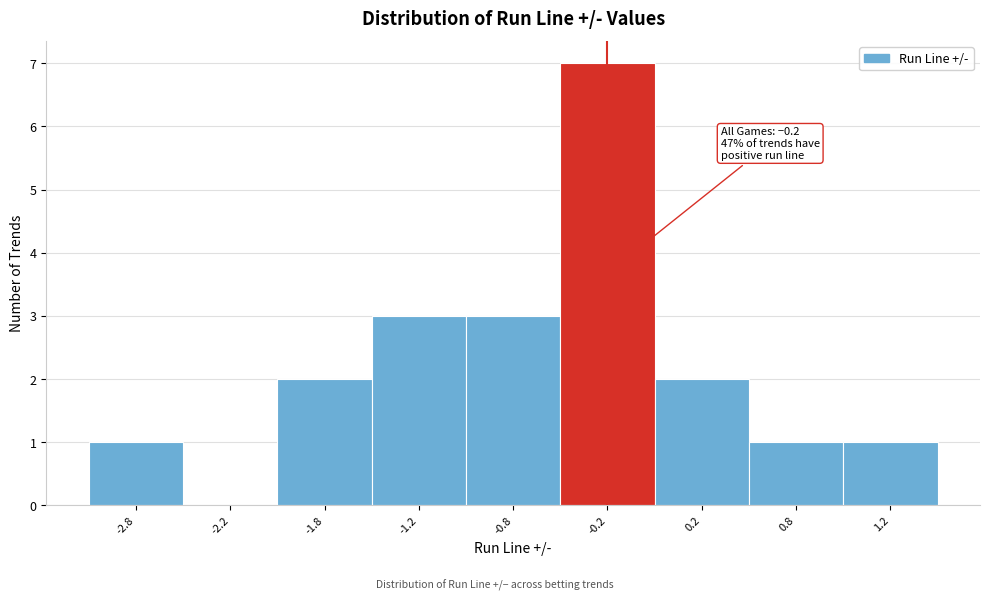

Reading left to right, what are all the values shown in this chart?

-2.8=1	-2.2=0	-1.8=2	-1.2=3	-0.8=3	-0.2=7	0.2=2	0.8=1	1.2=1